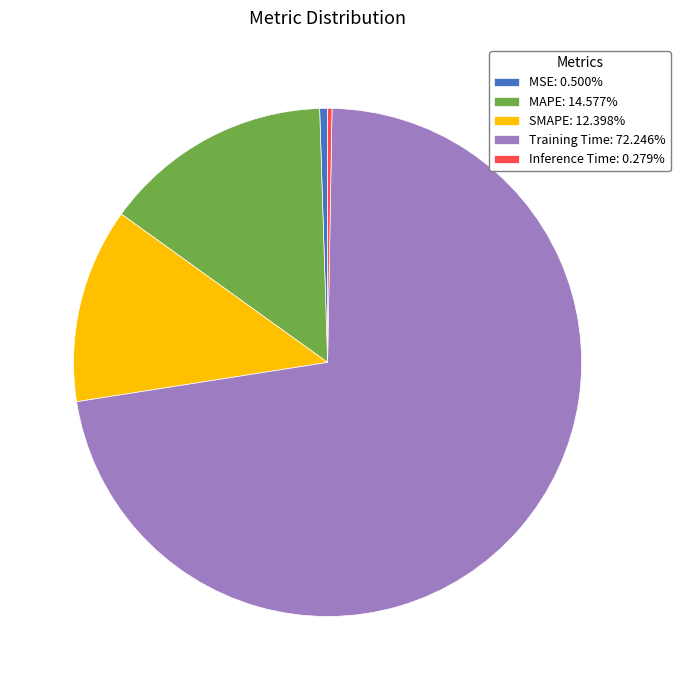

Is there a majority slice in this chart?

Yes